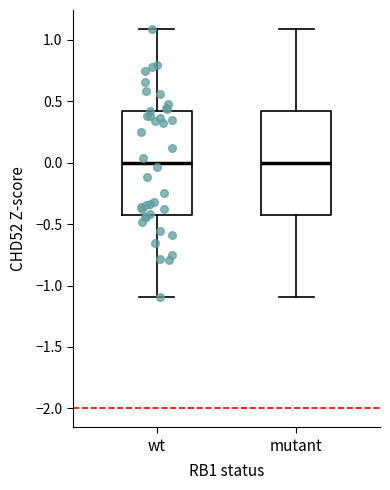

Reading left to right, read every box against the y-axis: the position of its median line, the range the box covers, and the ends of its whiskers. The values are not printed on the chart, so give them approximately, as read against the axis.

wt: median 0.0, box -0.4 to 0.4, whiskers -1.1 to 1.1
mutant: median 0.0, box -0.4 to 0.4, whiskers -1.1 to 1.1